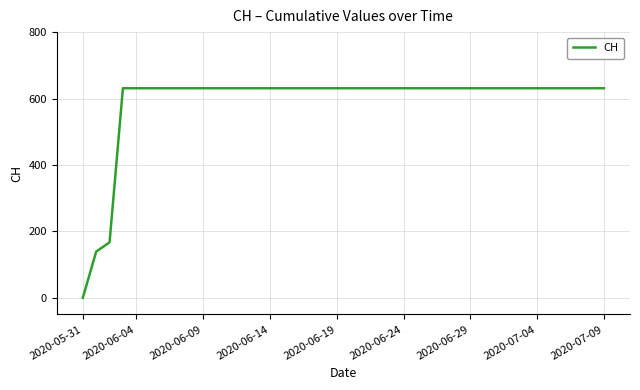

How many positive values are there?

39